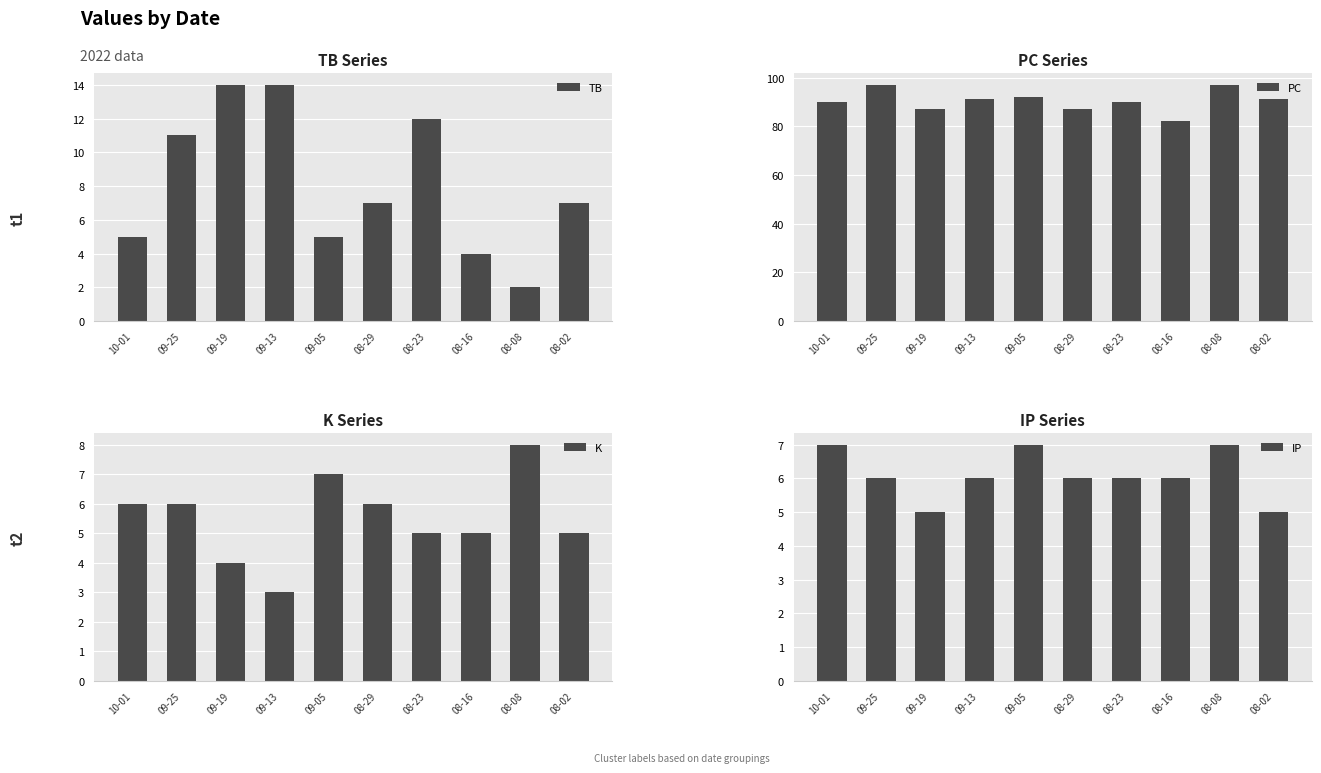

Rank the categories by K value from lowest to highest.

09-13, 09-19, 08-23, 08-16, 08-02, 10-01, 09-25, 08-29, 09-05, 08-08